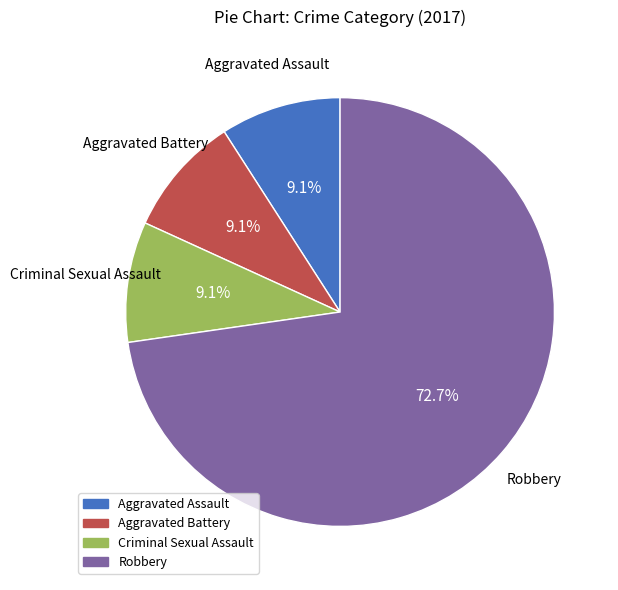

Is there a majority slice in this chart?

Yes